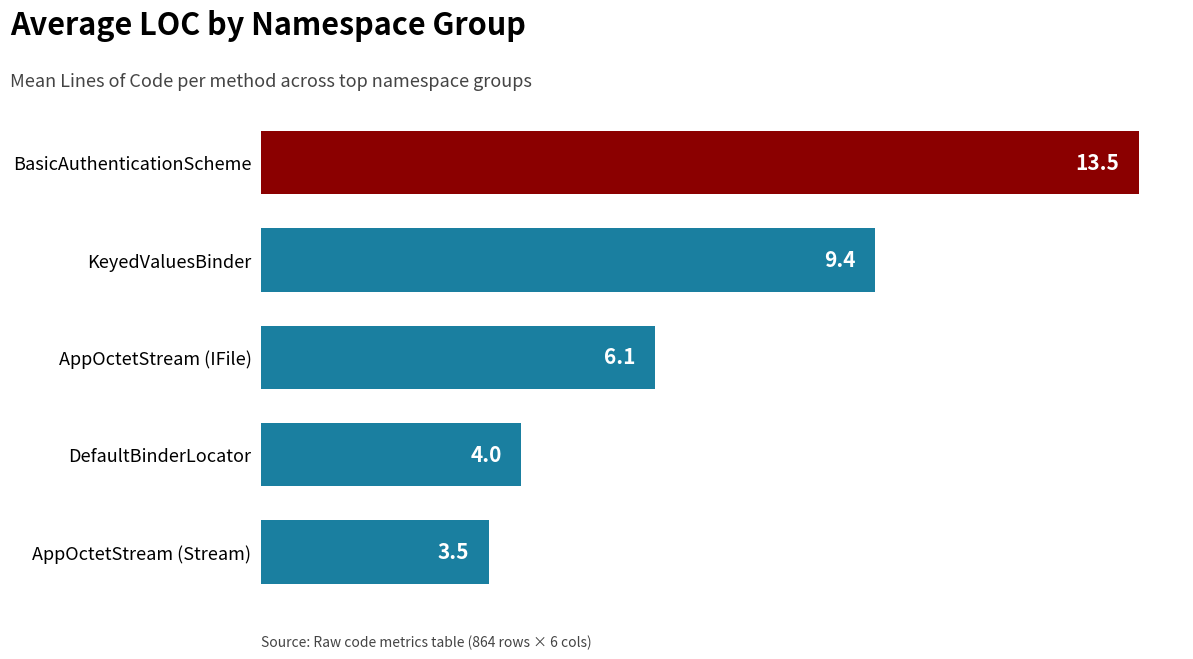

Reading bottom to top, transcribe all the data shown in this chart.

3.5	4.0	6.1	9.4	13.5